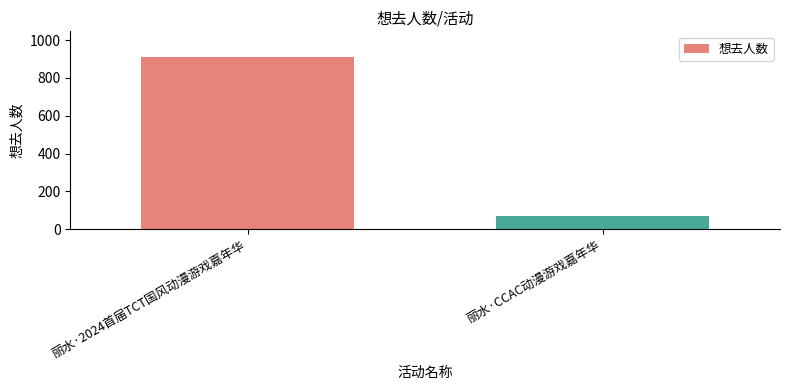

What is the label of the 1st bar from the right?

丽水·CCAC动漫游戏嘉年华